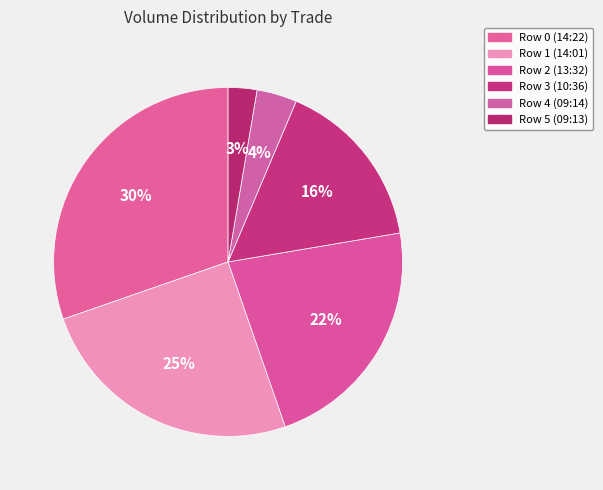

Approximately how many times larger is the value at Row 5 (09:13) compared to Row 3 (10:36)?

0.2